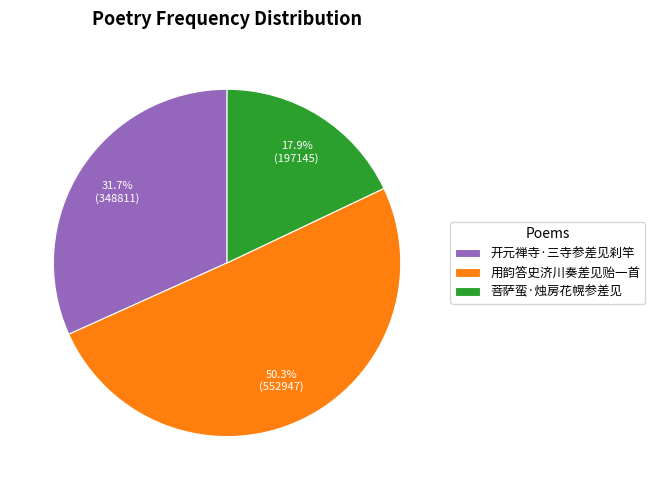

The 菩萨蛮·烛房花幌参差见 slice represents 18% of the pie. True or false?

True